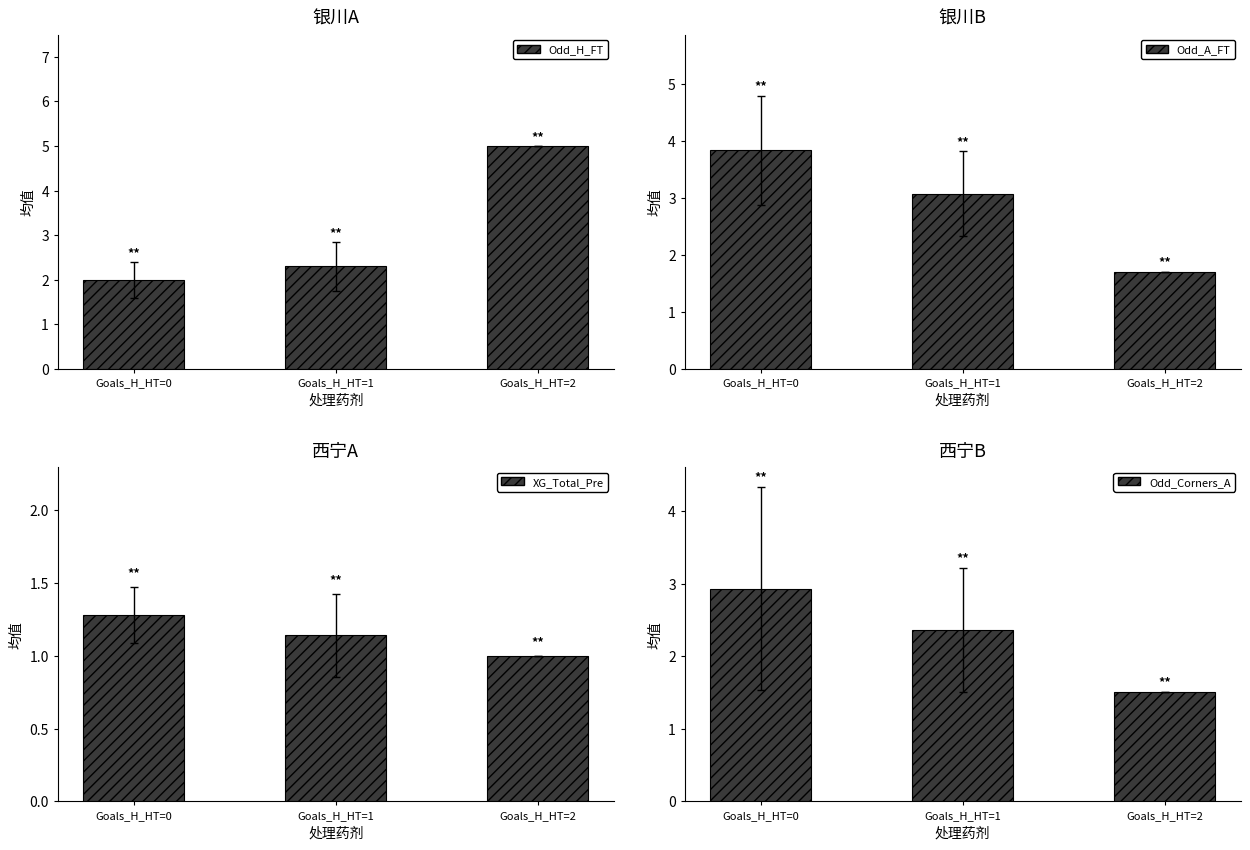

List the series in order of their peak value, lowest first.

XG_Total_Pre, Odd_Corners_A, Odd_A_FT, Odd_H_FT